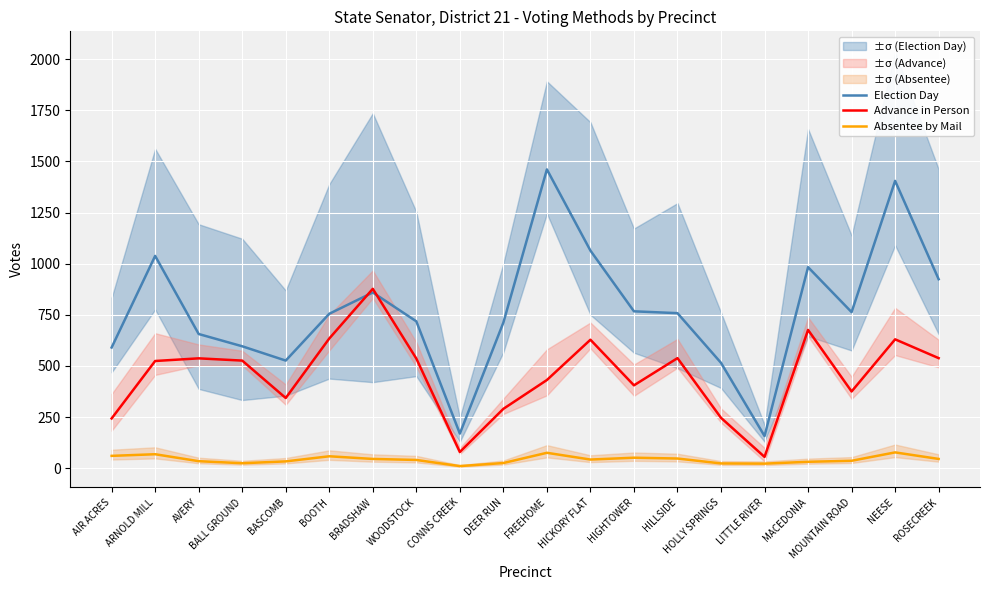

At how many categories does at least one series exceed 1246?

2